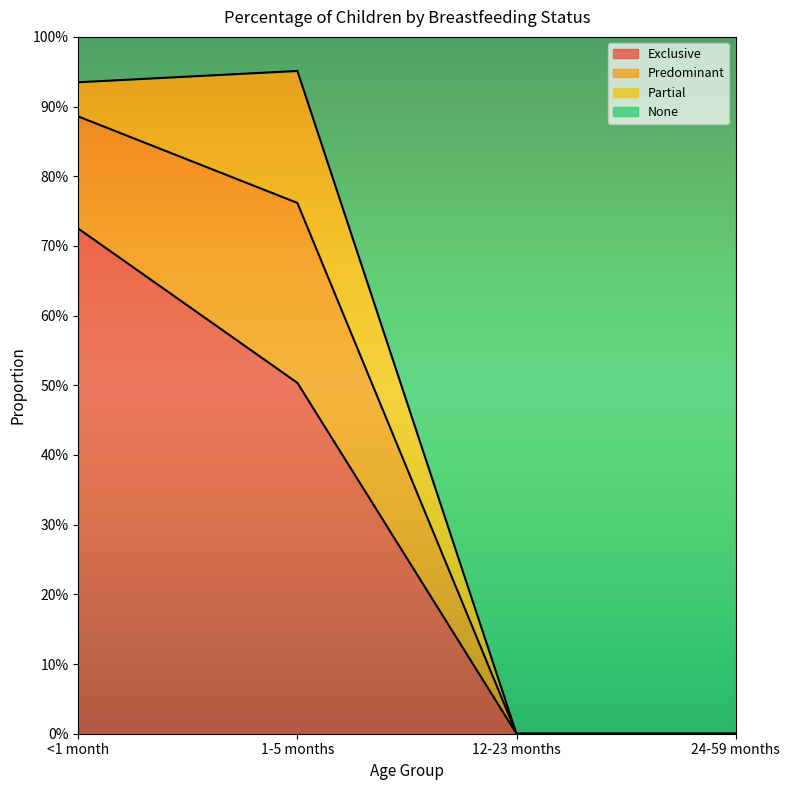

Between <1 month and 1-5 months, which series saw the biggest shift?

Exclusive